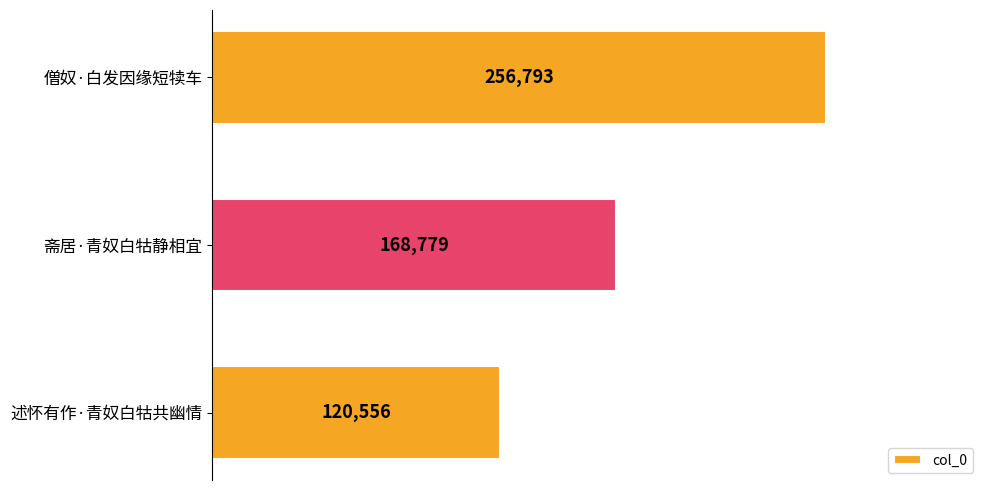

The value at 斋居·青奴白牯静相宜 is 45303. True or false?

False